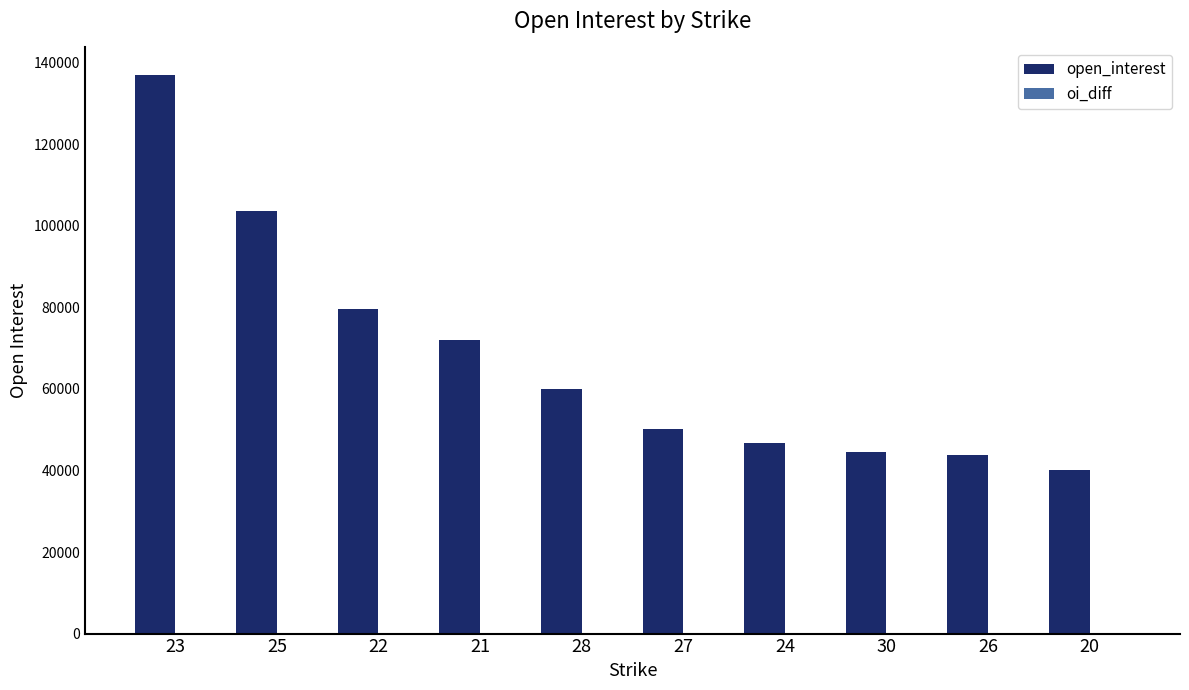

Is it true that the value at 22 is 79549?

True